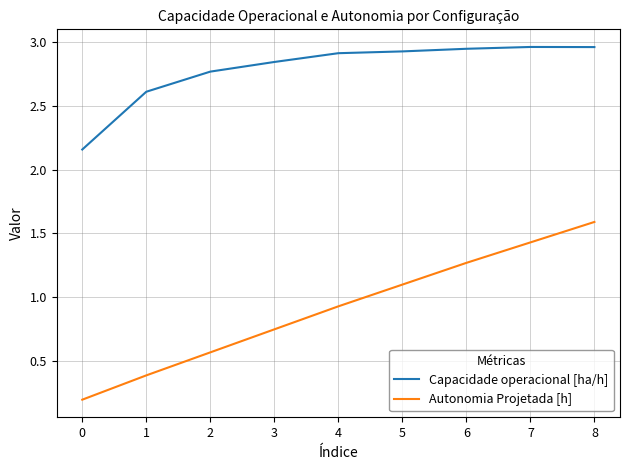

What is the total value across all series at 0?

2.4